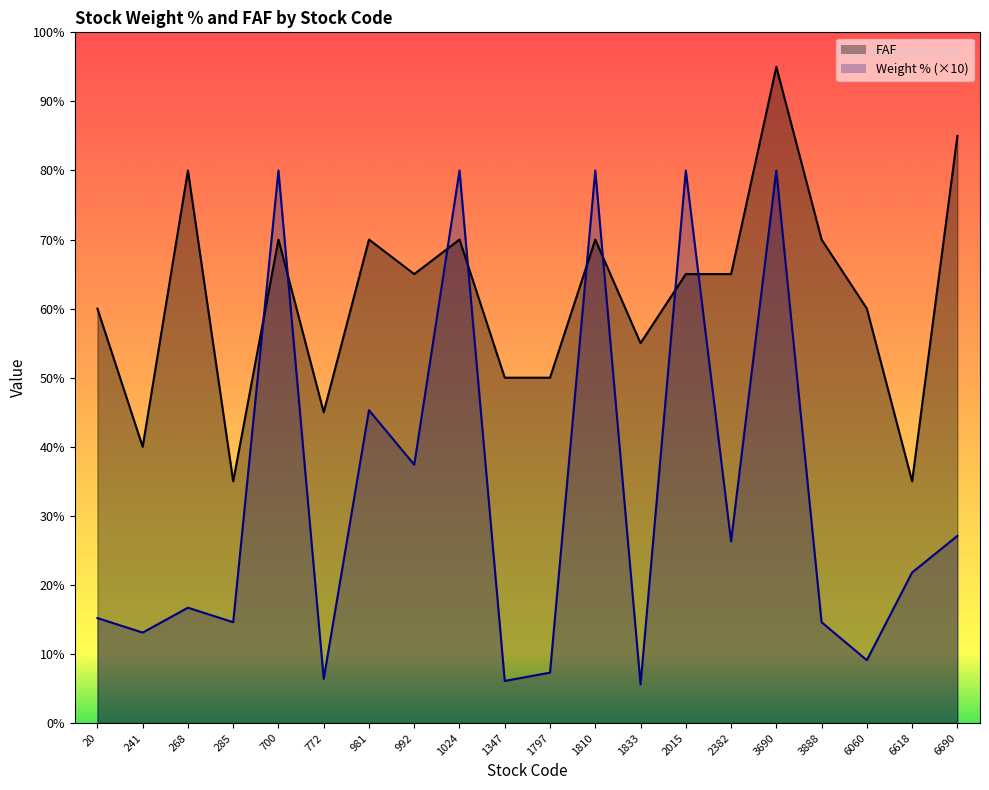

Where is Weight % (×10)_line nearest to the value 42?

981